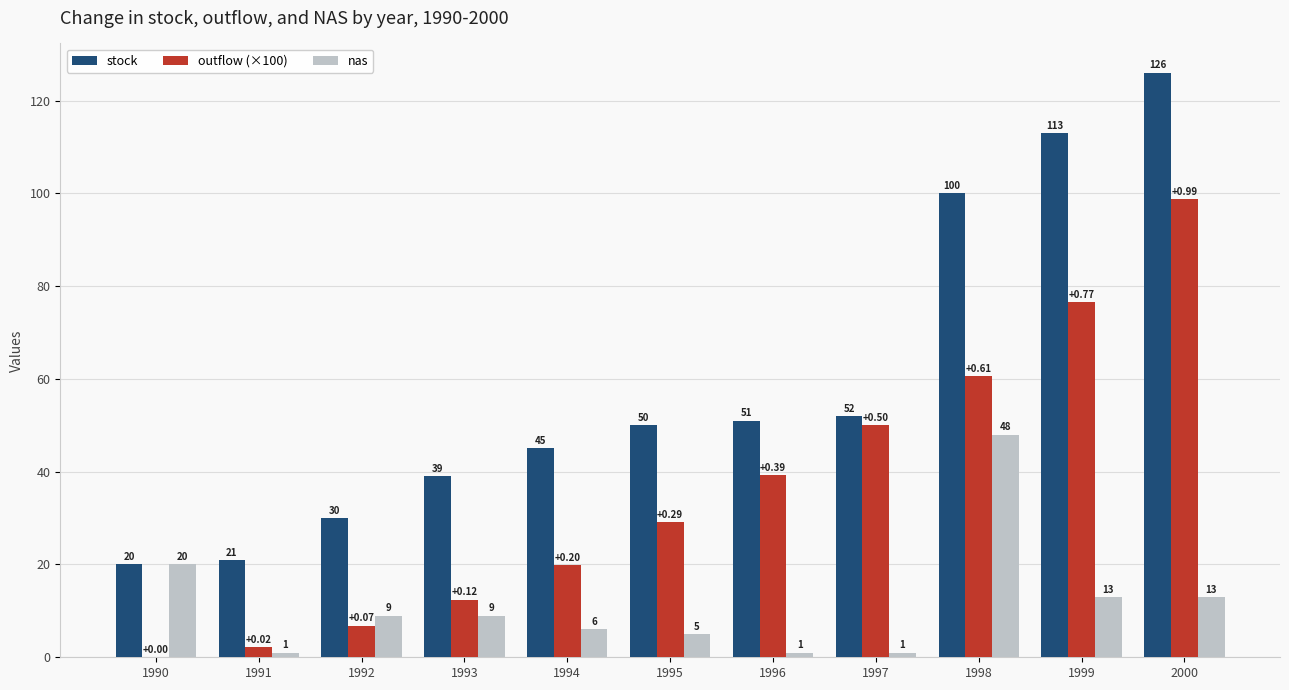

Between 1992 and 1993, which series saw the biggest shift?

stock